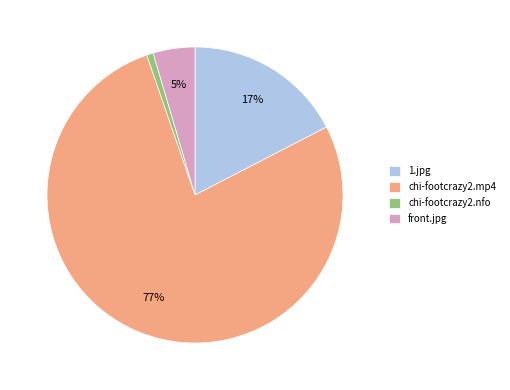

What percentage is the chi-footcrazy2.mp4 slice, to the nearest percent?

77%